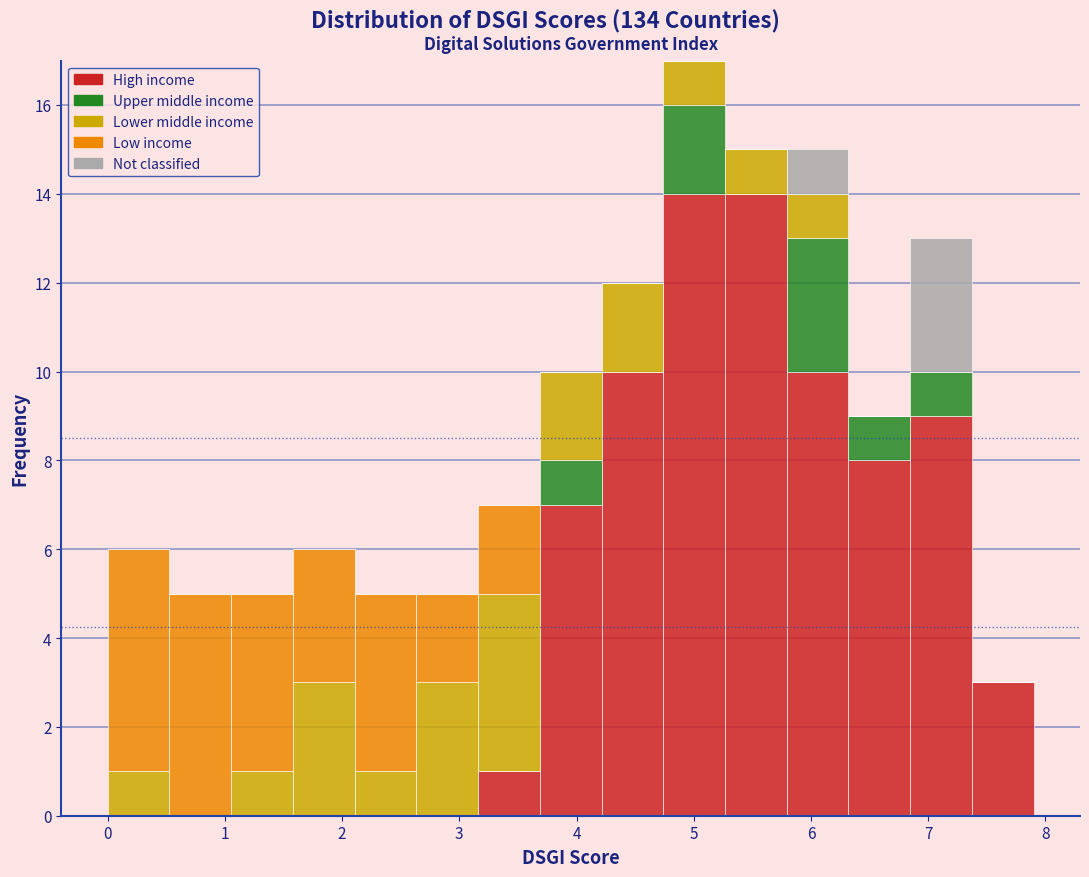

Reading left to right, list every stacked bar in this chart as the range it spans on the x-axis followed by its total height. Neither the bar edges nor the heights are printed on the chart, so give them approximately, as read against the axes.

0.0 to 0.5: 6
0.5 to 1.1: 5
1.1 to 1.6: 5
1.6 to 2.1: 6
2.1 to 2.6: 5
2.6 to 3.2: 5
3.2 to 3.7: 7
3.7 to 4.2: 10
4.2 to 4.7: 12
4.7 to 5.3: 17
5.3 to 5.8: 15
5.8 to 6.3: 15
6.3 to 6.8: 9
6.8 to 7.4: 13
7.4 to 7.9: 3